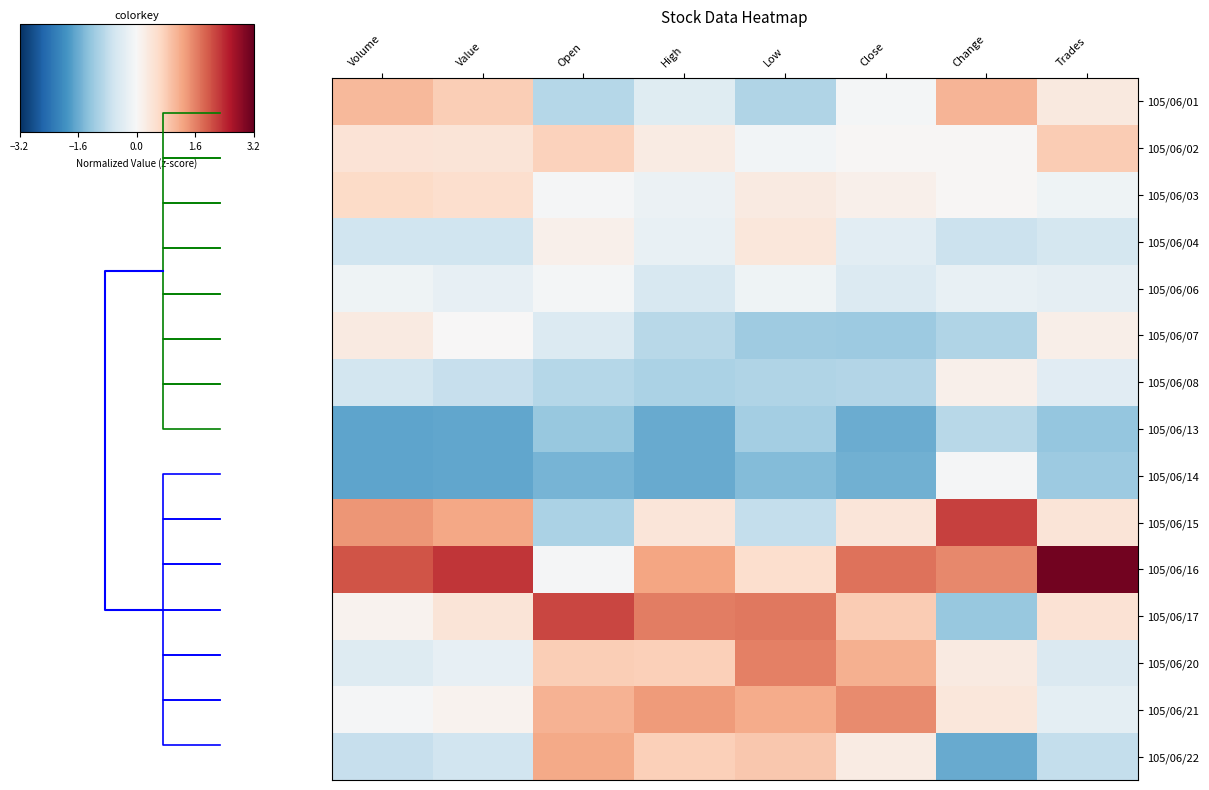

What is the average value of the 105/06/15 series?

0.5